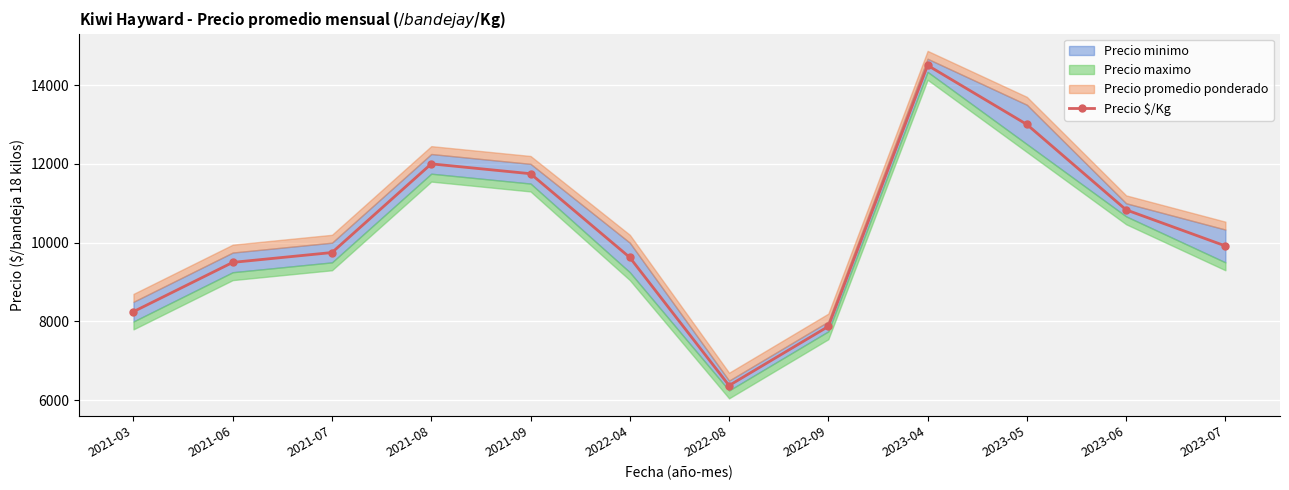

What is the change in value from 2021-07 to 2022-04?

-125